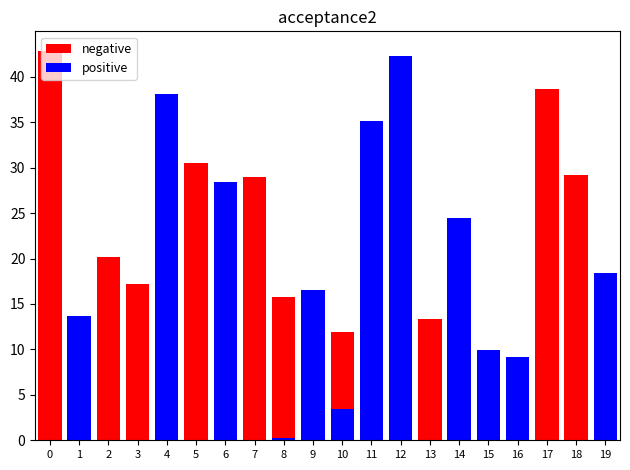

Which series has the largest range (max minus min)?

negative